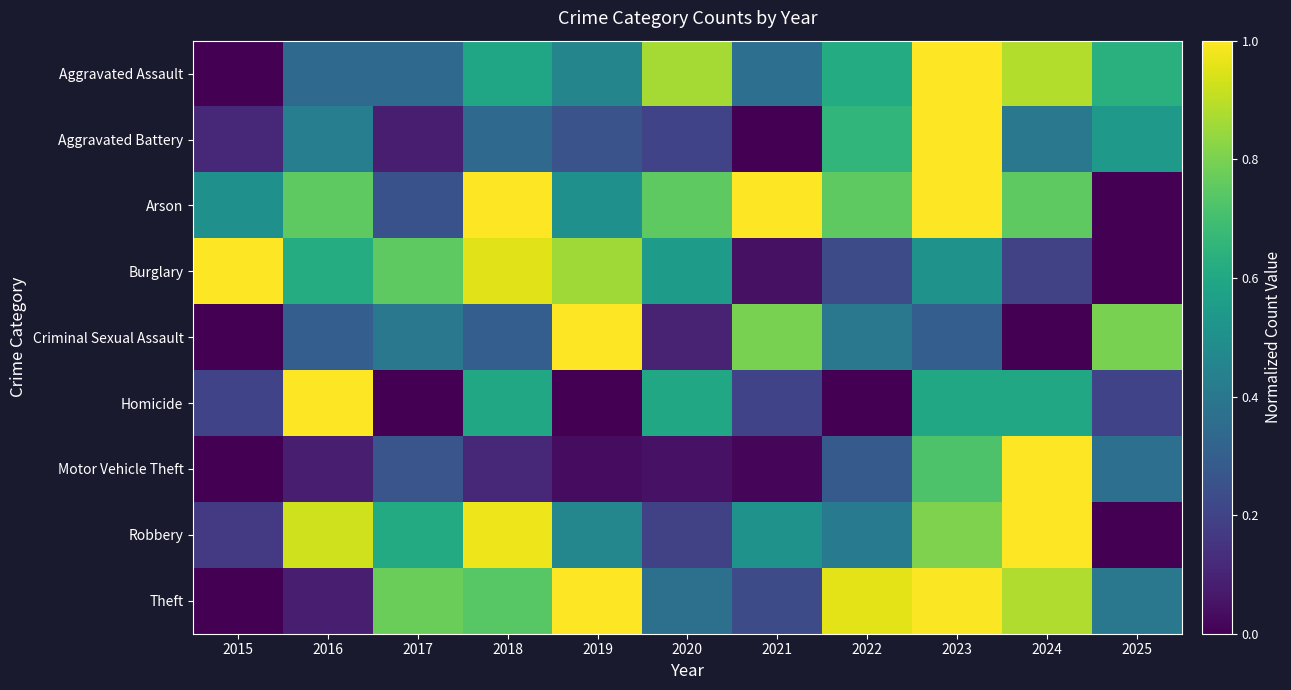

Which label corresponds to the smallest value in the chart?

2015